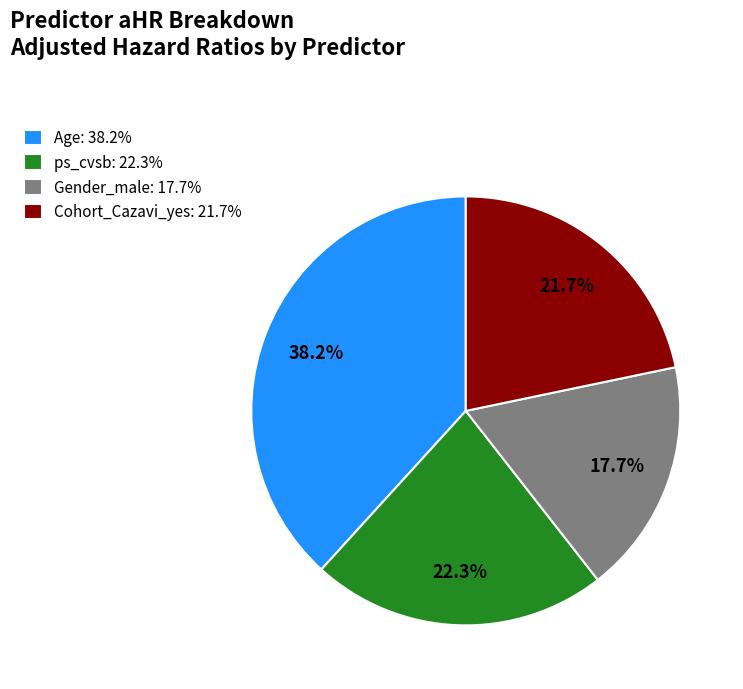

What is the smallest slice in the pie chart?

Gender_male